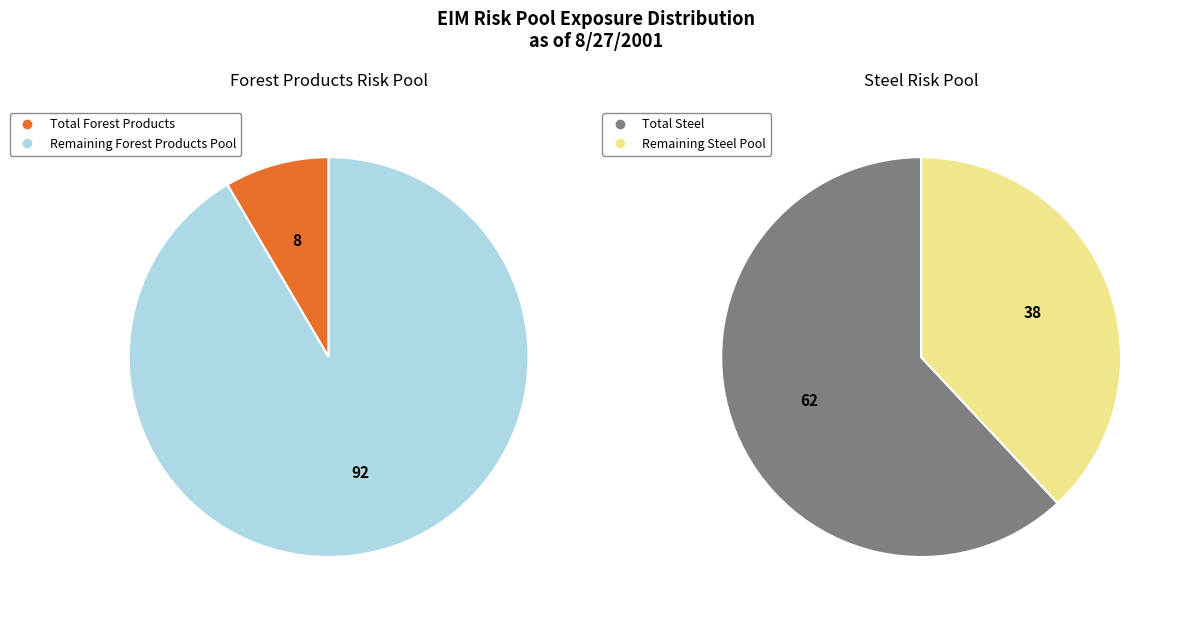

The Forest Products slice represents 18% of the pie. True or false?

False